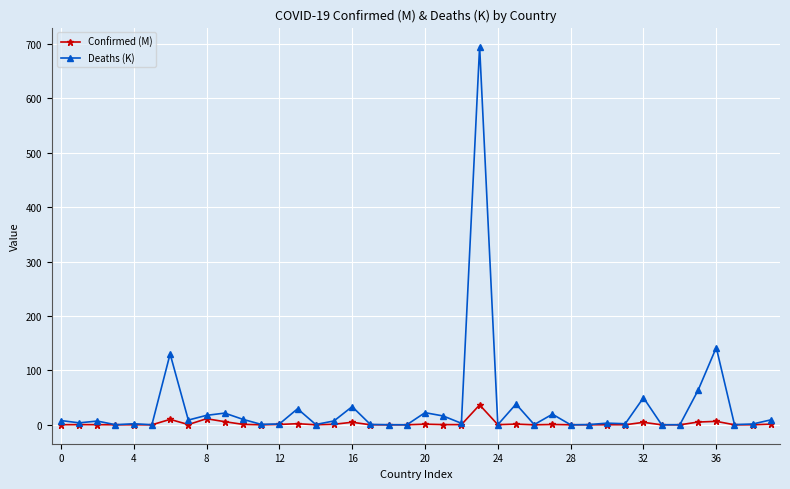

Which series has the largest range (max minus min)?

Deaths (K)